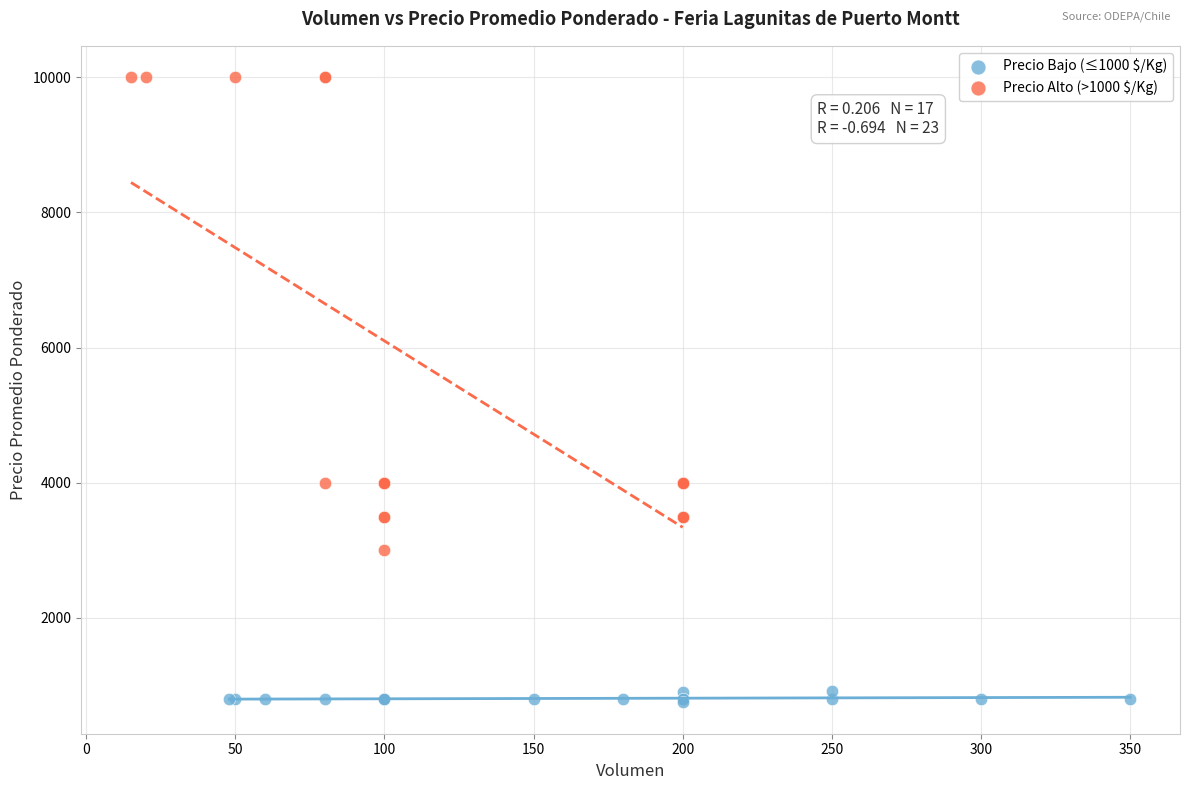

Which series contains the lowest Y value?

Precio Bajo (≤1000 $/Kg)